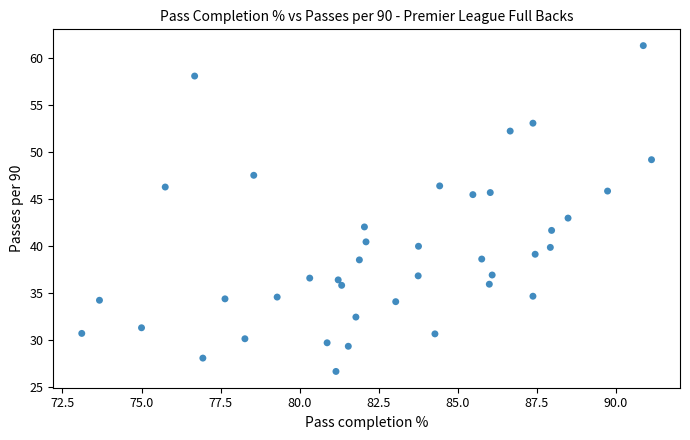

What is the range of Y values (max minus min)?

34.7